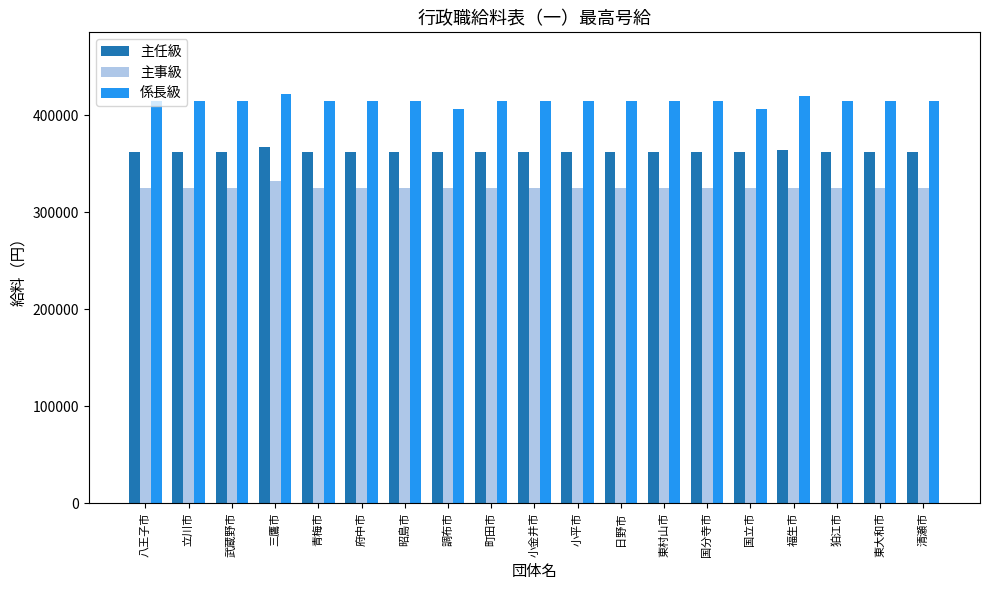

Which series has the largest total across all categories?

係長級